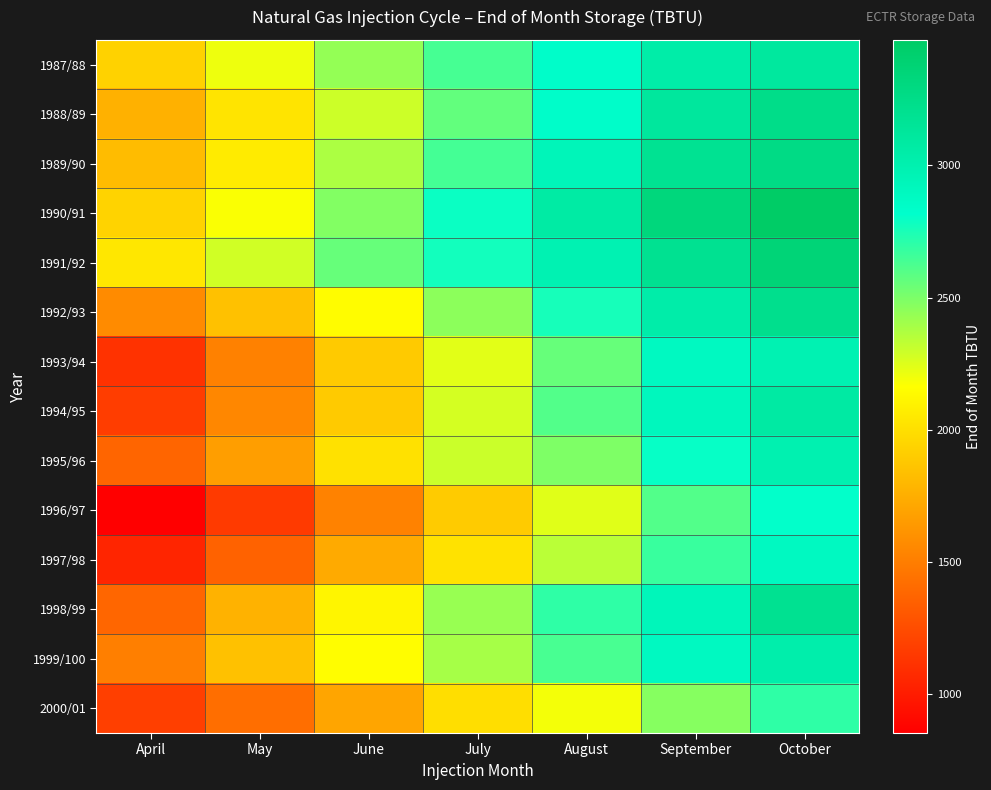

At which category does the chart reach its minimum across all series?

April